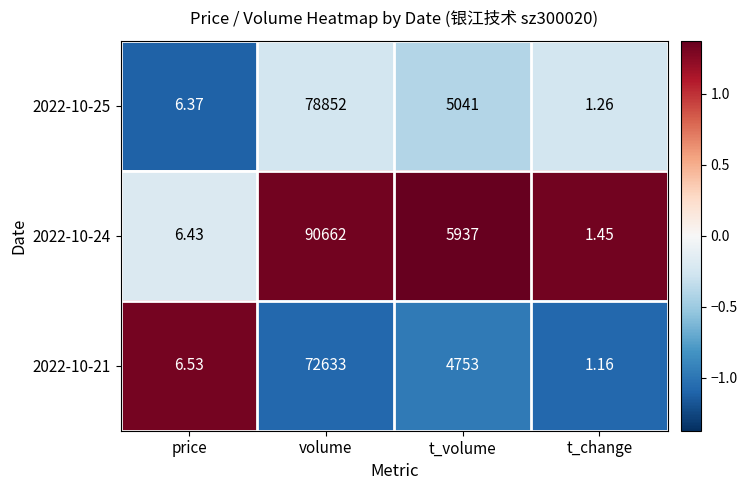

At which label does 2022-10-21 first exceed 4753?

volume